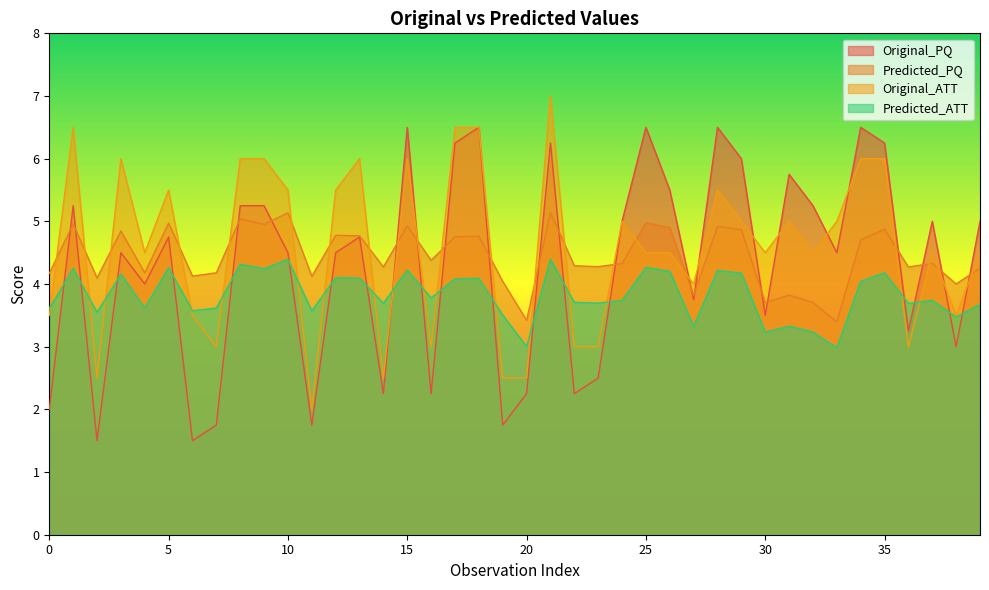

Reading left to right, what are all the values shown in this chart?

Original_PQ: 0=2.0	1=5.2	2=1.5	3=4.5	4=4.0	5=4.8	6=1.5	7=1.8	8=5.2	9=5.2	10=4.5	11=1.8	12=4.5	13=4.8	14=2.2	15=6.5	16=2.2	17=6.2	18=6.5	19=1.8	20=2.2	21=6.2	22=2.2	23=2.5	24=5.0	25=6.5	26=5.5	27=3.8	28=6.5	29=6.0	30=3.5	31=5.8	32=5.2	33=4.5	34=6.5	35=6.2	36=3.2	37=5.0	38=3.0	39=5.0
Predicted_PQ: 0=4.2	1=5.0	2=4.1	3=4.8	4=4.2	5=5.0	6=4.1	7=4.2	8=5.0	9=5.0	10=5.1	11=4.1	12=4.8	13=4.8	14=4.3	15=4.9	16=4.4	17=4.8	18=4.8	19=4.0	20=3.4	21=5.1	22=4.3	23=4.3	24=4.3	25=5.0	26=4.9	27=3.8	28=4.9	29=4.9	30=3.7	31=3.8	32=3.7	33=3.4	34=4.7	35=4.9	36=4.3	37=4.3	38=4.0	39=4.3
Original_ATT: 0=3.5	1=6.5	2=2.5	3=6.0	4=4.5	5=5.5	6=3.5	7=3.0	8=6.0	9=6.0	10=5.5	11=2.0	12=5.5	13=6.0	14=2.5	15=6.0	16=3.0	17=6.5	18=6.5	19=2.5	20=2.5	21=7.0	22=3.0	23=3.0	24=5.0	25=4.5	26=4.5	27=4.0	28=5.5	29=5.0	30=4.5	31=5.0	32=4.5	33=5.0	34=6.0	35=6.0	36=3.0	37=4.5	38=3.5	39=4.5
Predicted_ATT: 0=3.6	1=4.2	2=3.5	3=4.2	4=3.6	5=4.3	6=3.6	7=3.6	8=4.3	9=4.2	10=4.4	11=3.6	12=4.1	13=4.1	14=3.7	15=4.2	16=3.8	17=4.1	18=4.1	19=3.5	20=3.0	21=4.4	22=3.7	23=3.7	24=3.7	25=4.3	26=4.2	27=3.3	28=4.2	29=4.2	30=3.2	31=3.3	32=3.2	33=3.0	34=4.0	35=4.2	36=3.7	37=3.7	38=3.5	39=3.7